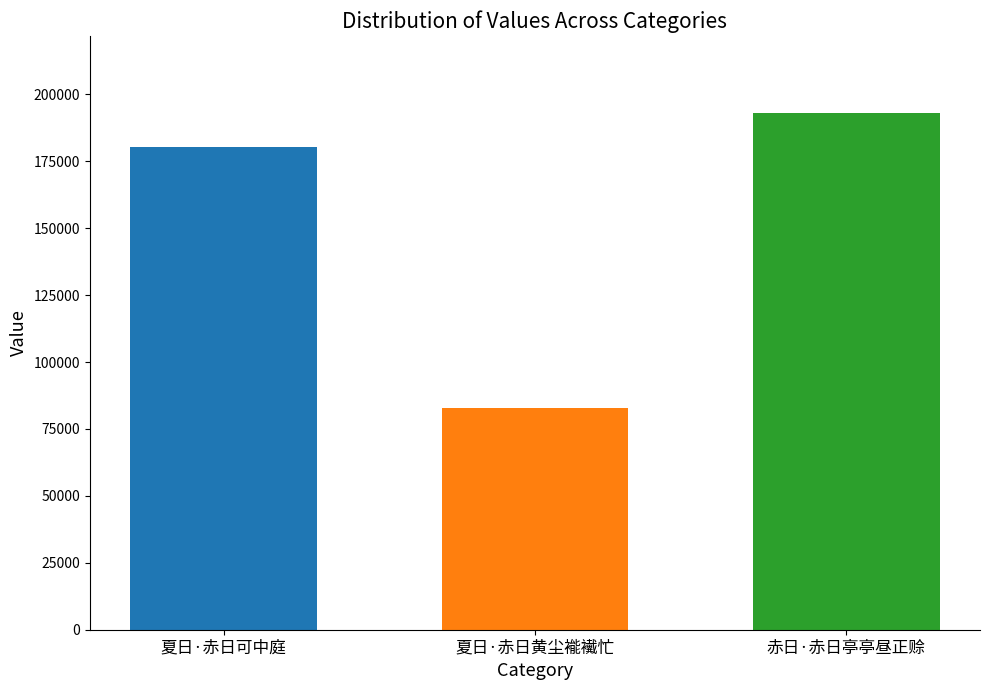

What is the label of the 1st bar from the left?

夏日·赤日可中庭